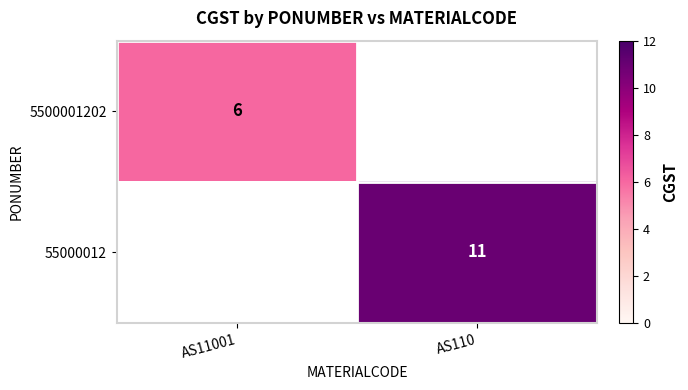

Is it true that 55000012 equals 15 at AS110?

False